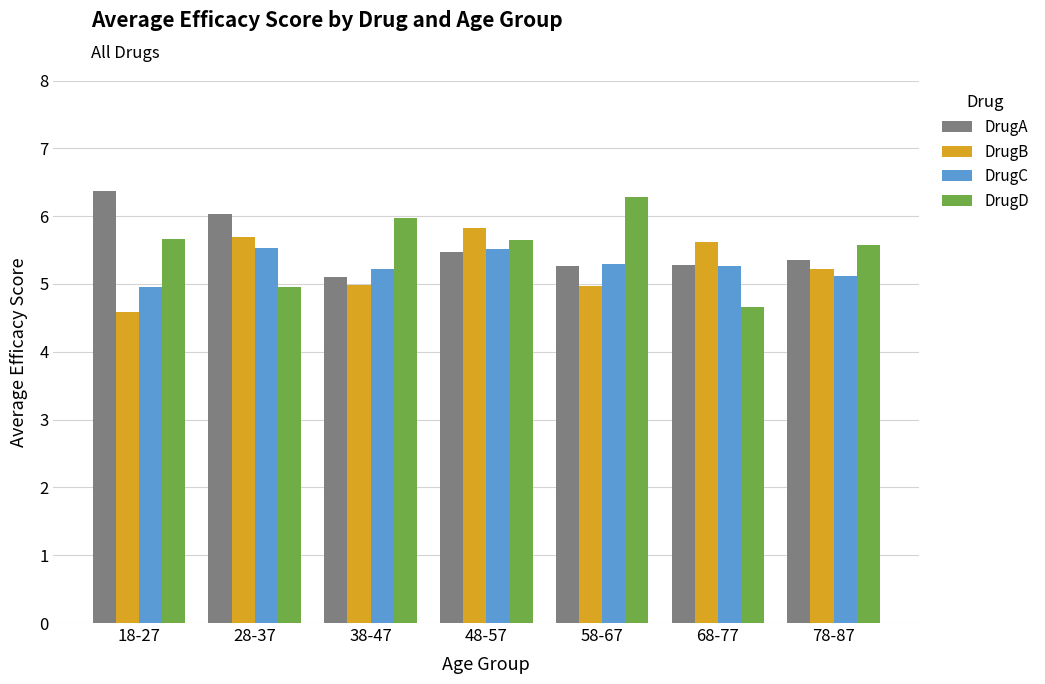

What is the label of the 5th bar from the right?

38-47